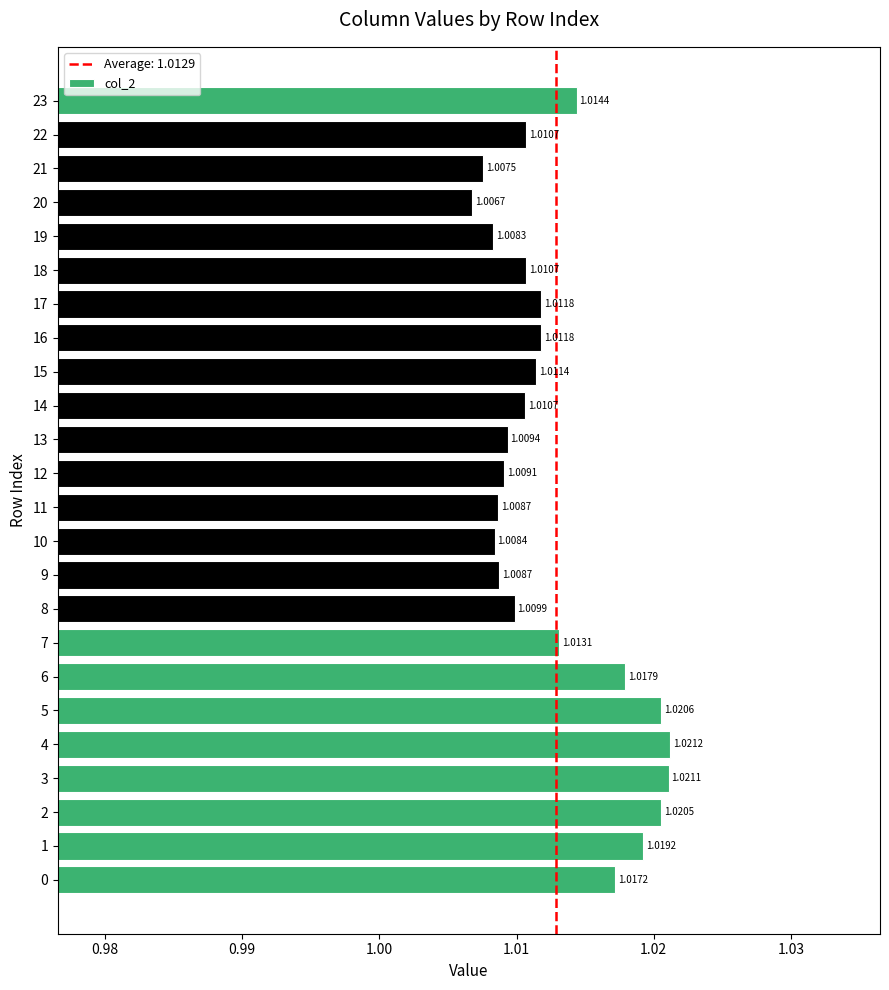

What is the sum of the values at 2 and 10?

2.0